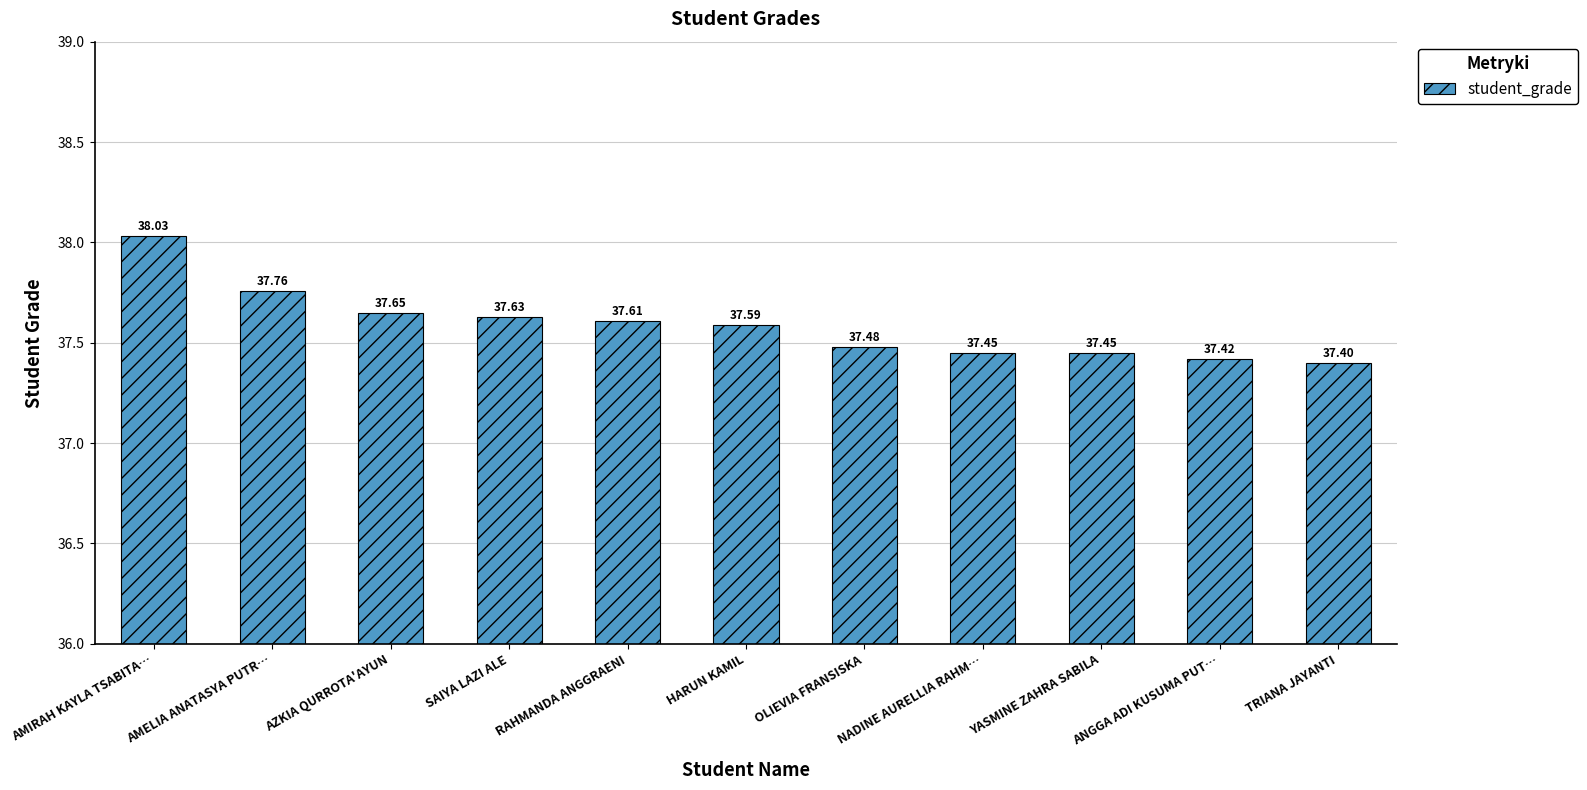

What is the label of the 8th bar from the right?

SAIYA LAZI ALE